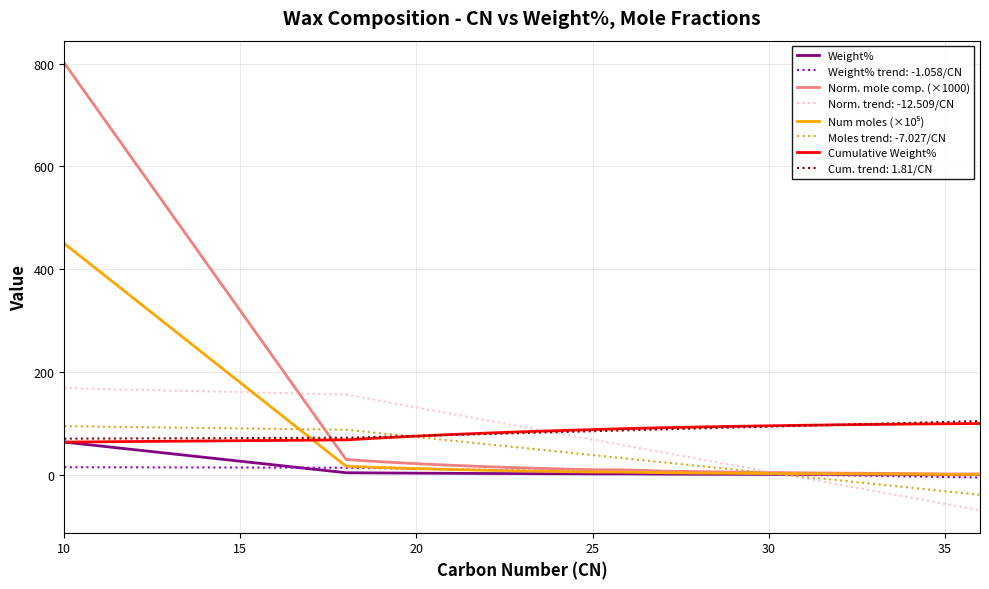

Which series has the widest spread of values?

Norm. mole comp. (×1000)